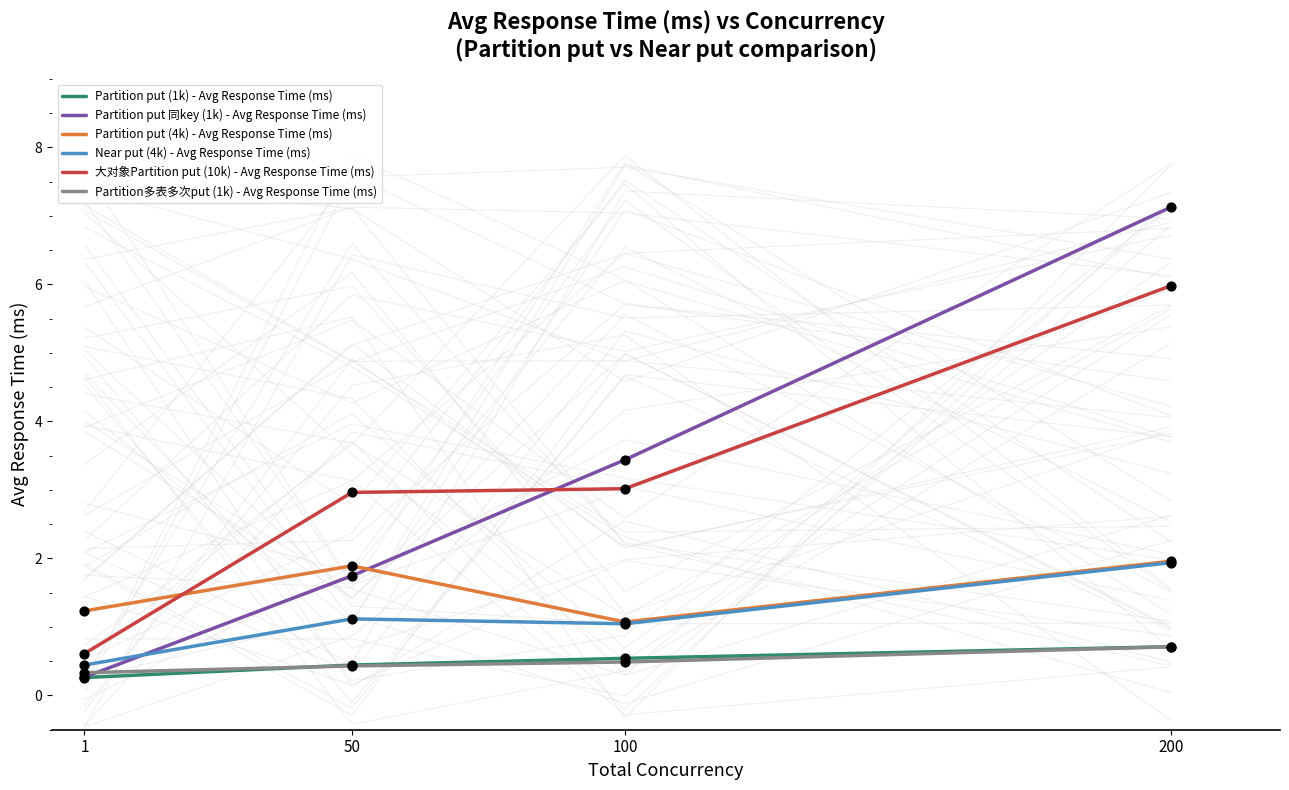

What are all the series names shown in the legend?

Partition put (1k) - Avg Response Time (ms), Partition put 同key (1k) - Avg Response Time (ms), Partition put (4k) - Avg Response Time (ms), Near put (4k) - Avg Response Time (ms), 大对象Partition put (10k) - Avg Response Time (ms), Partition多表多次put (1k) - Avg Response Time (ms)